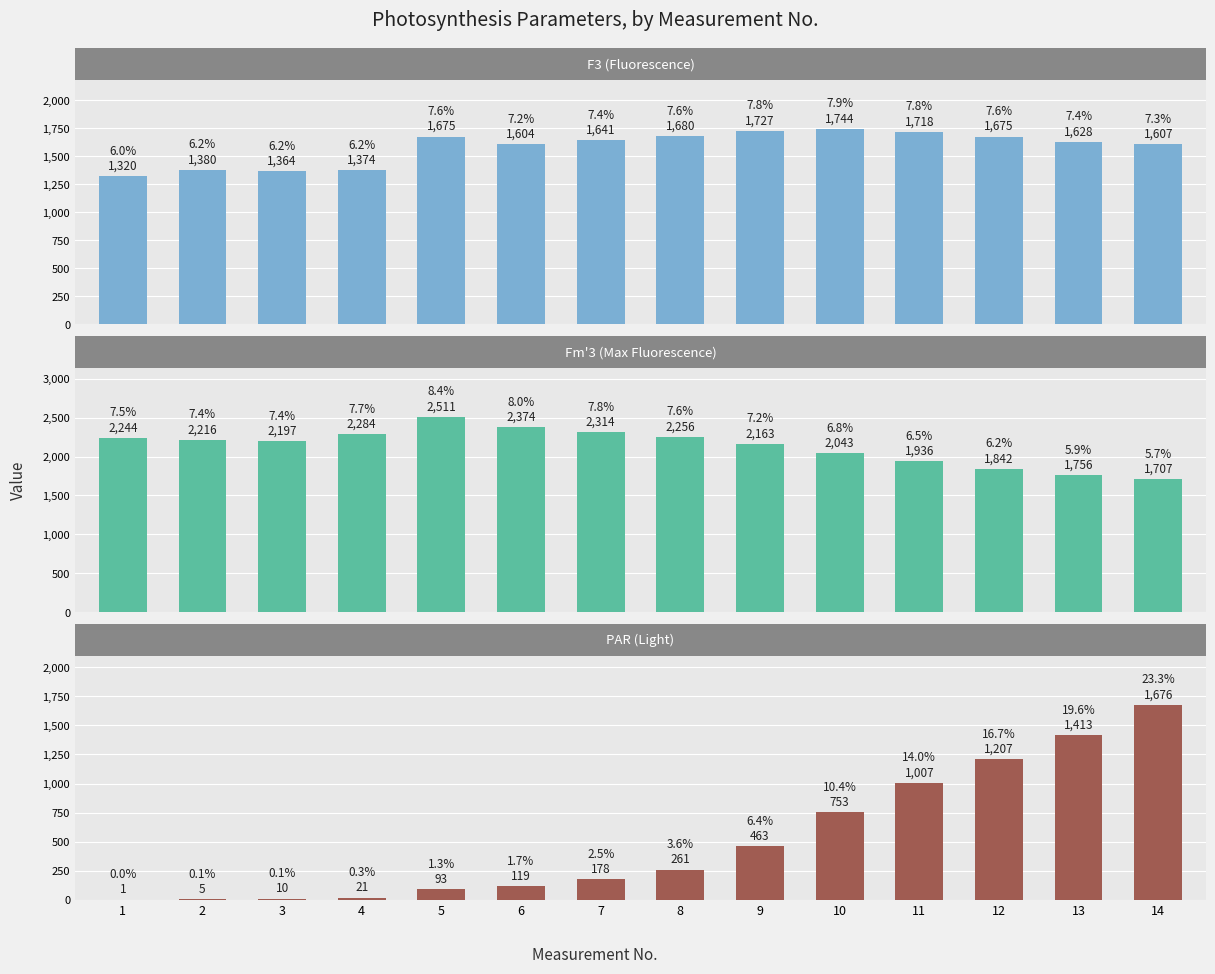

What is the difference between the maximum and second lowest values in the Fm3 series?

755